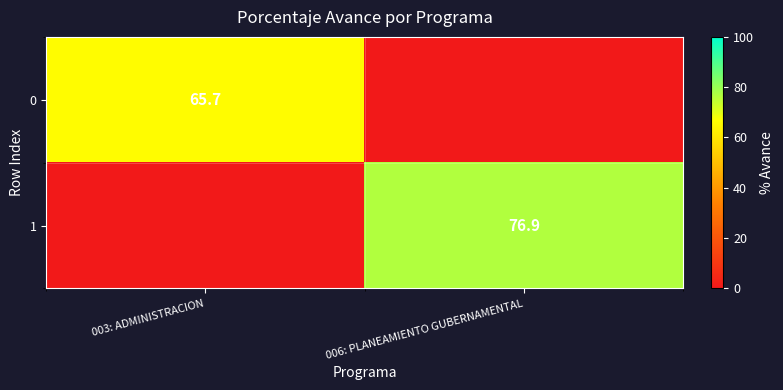

The value of 1 at 006: PLANEAMIENTO GUBERNAMENTAL is 76.9. True or false?

True